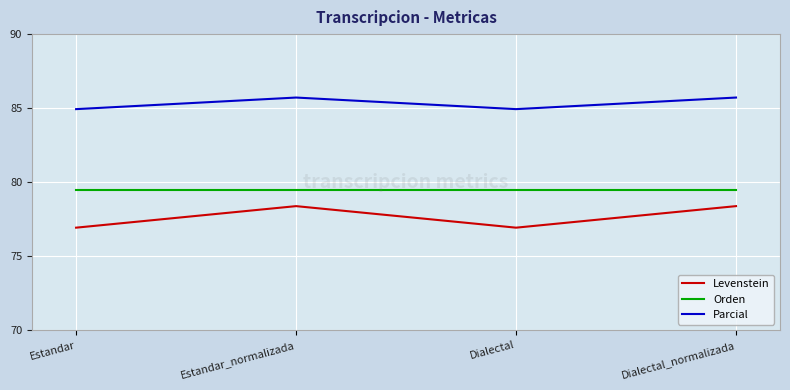

At how many categories does at least one series exceed 80?

4